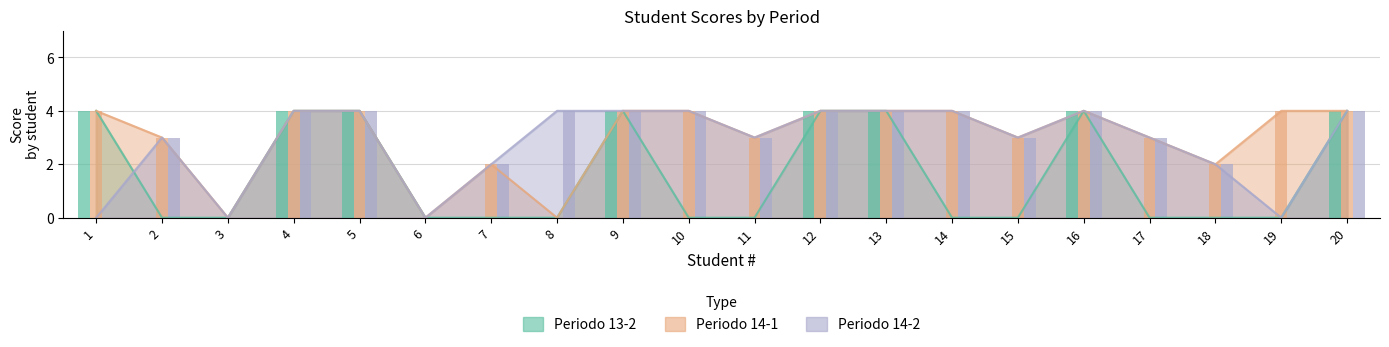

What is the maximum value shown in the chart?

4